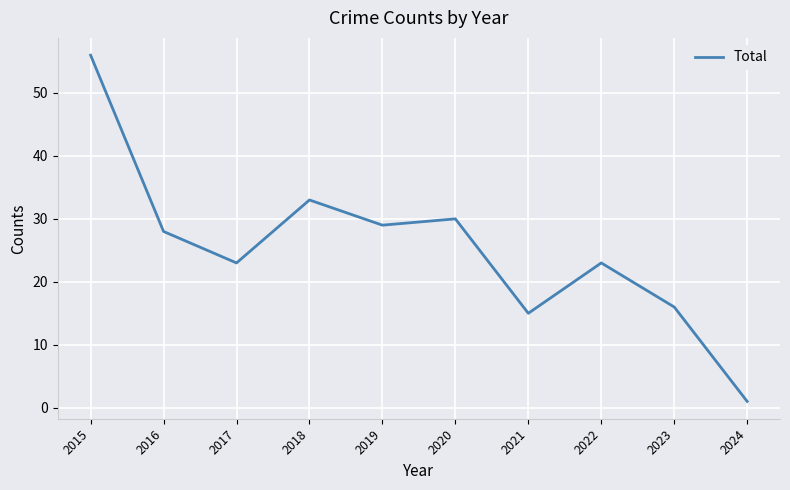

Which has a higher value, 2024 or 2015?

2015